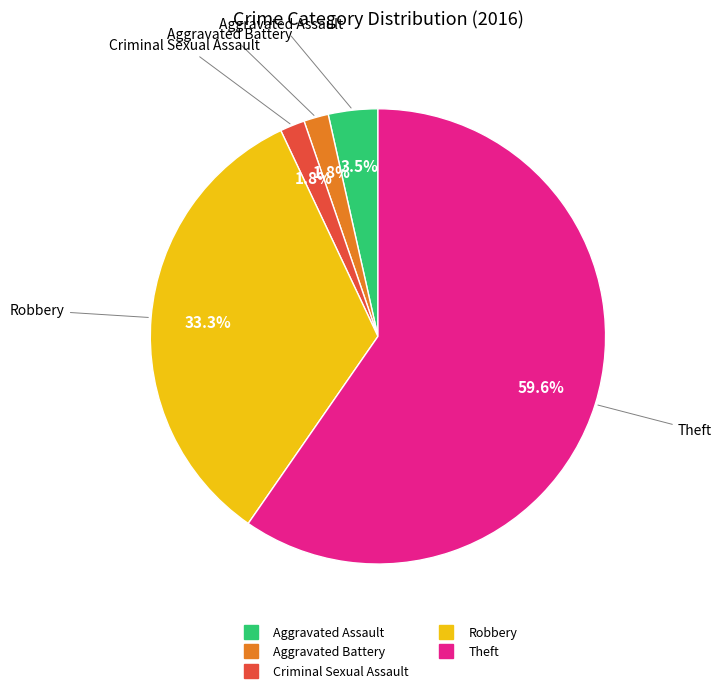

To the nearest percent, what portion does Theft represent?

60%